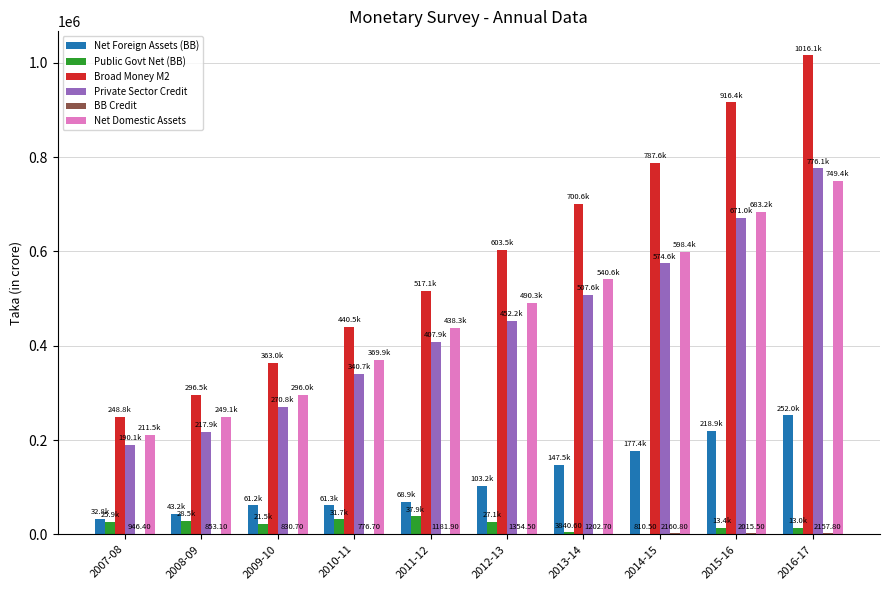

What is the average value of the Private Sector Credit series?

440890.1